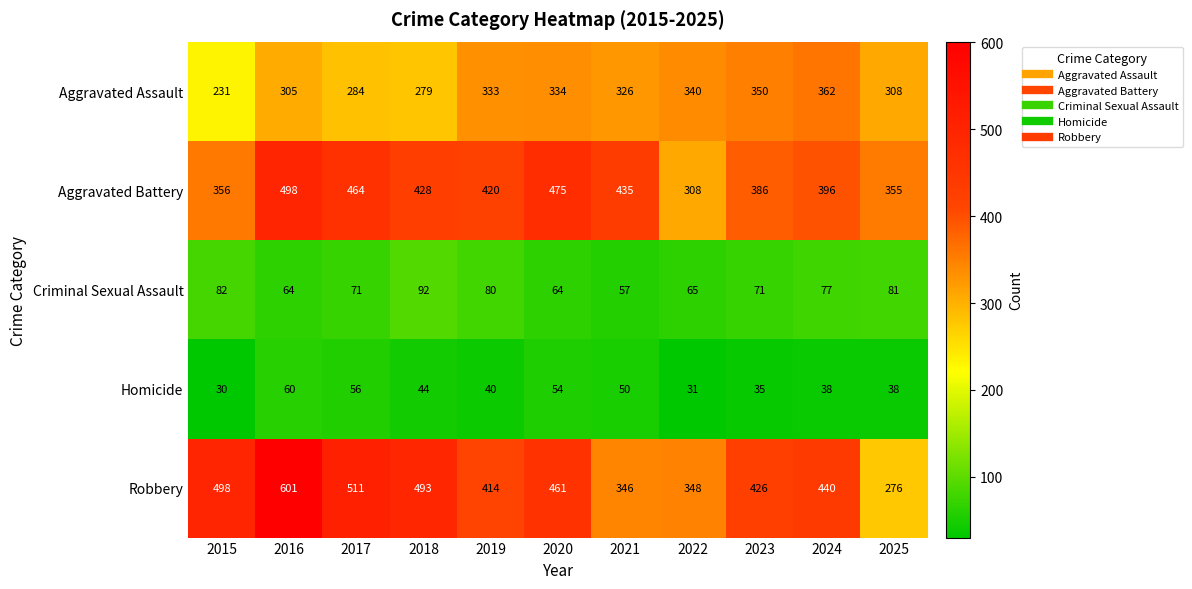

Which series has the largest range (max minus min)?

Robbery